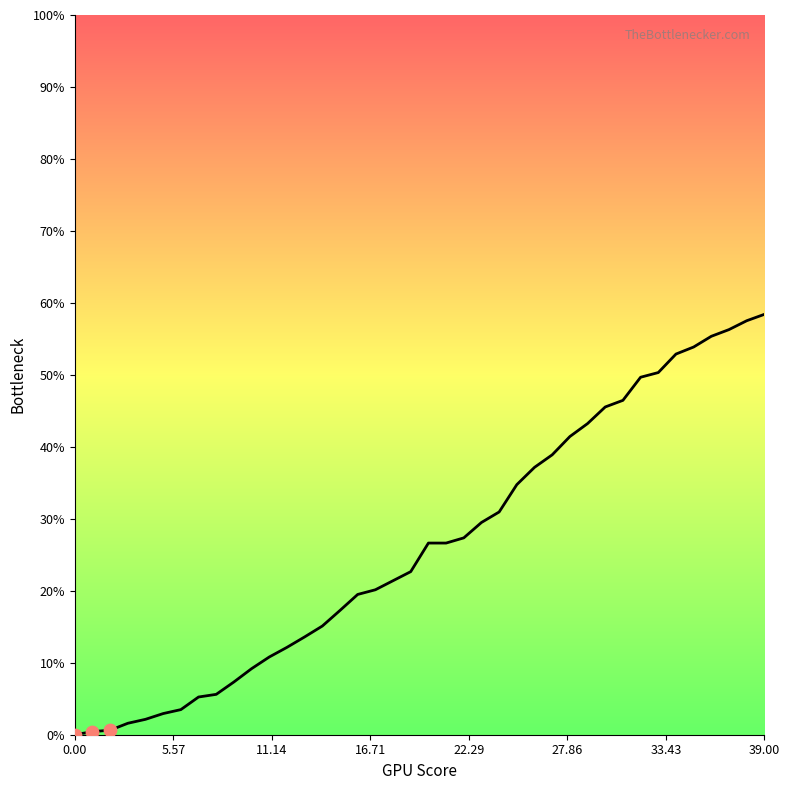

What is the greatest value displayed?

58.4